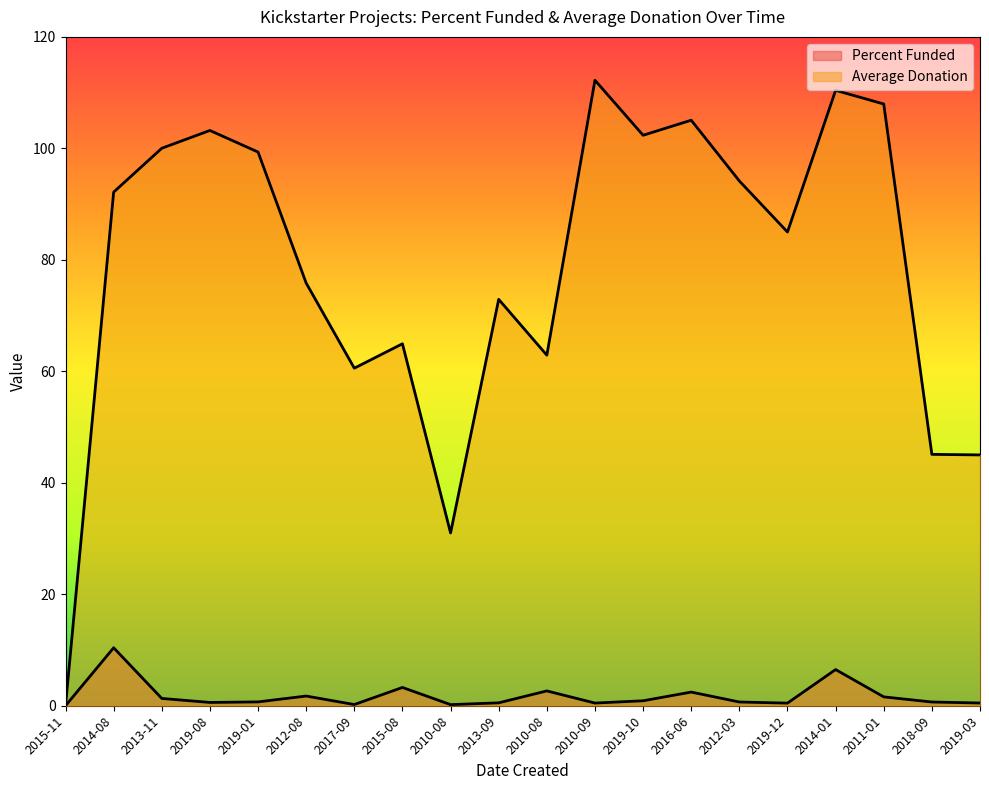

At 2018-09, list the series in order from smallest to largest.

Percent Funded, Average Donation